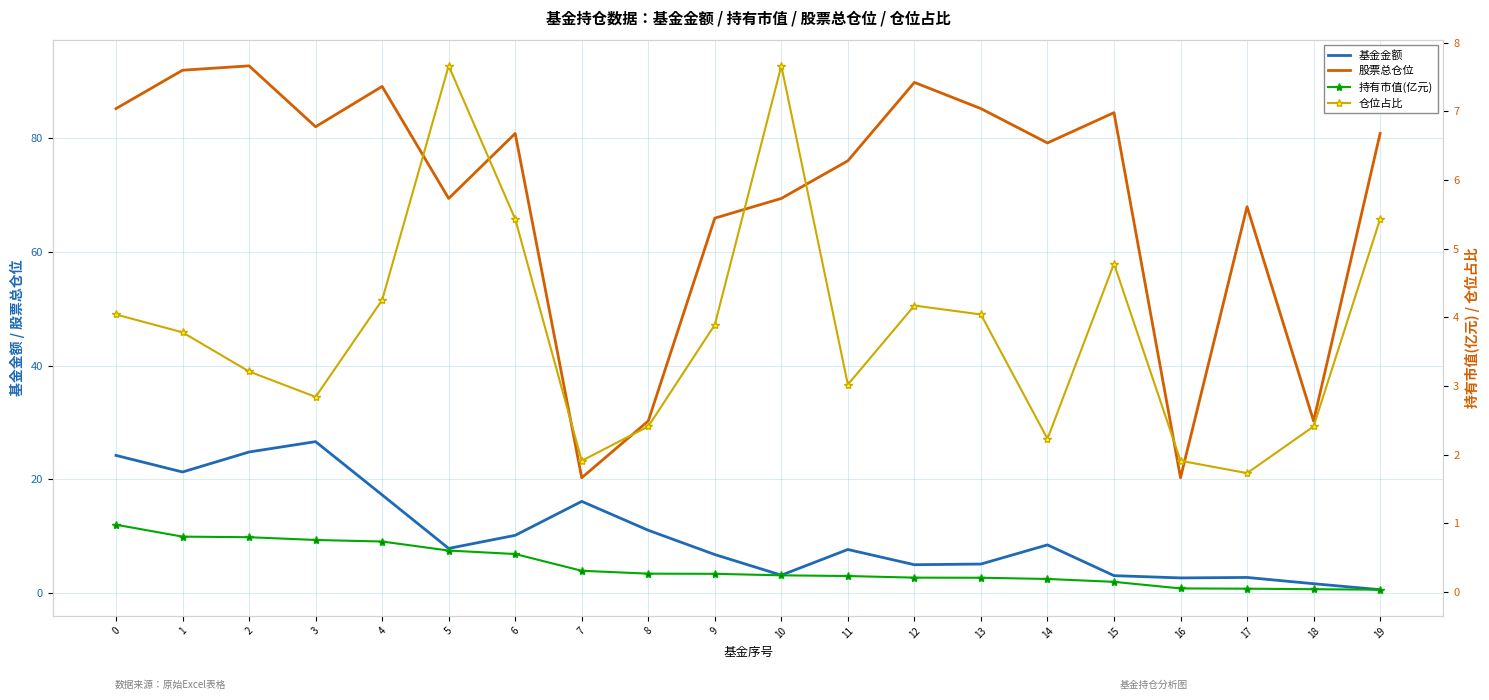

Read the 仓位占比 value at 18.

2.4